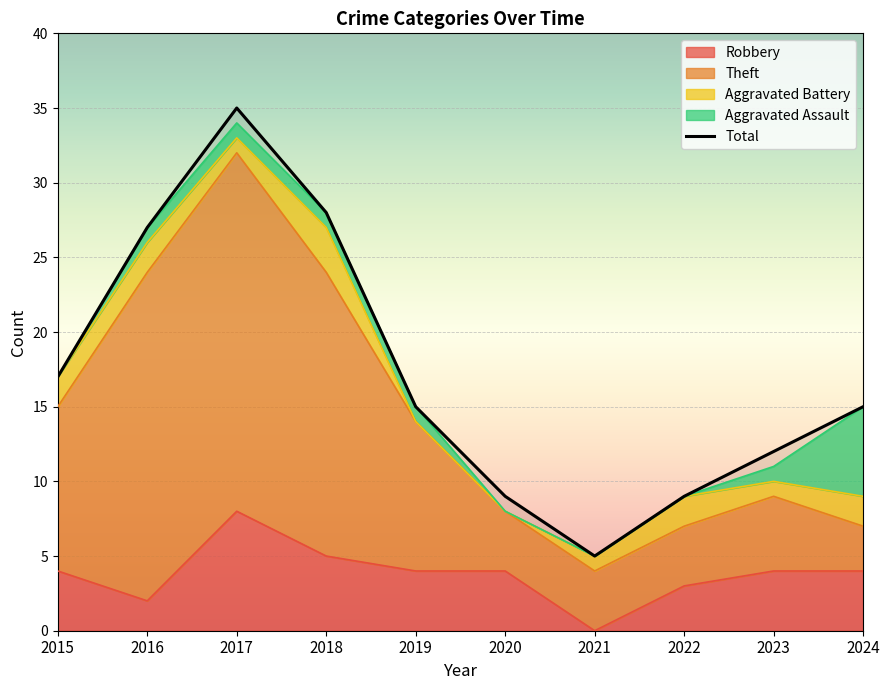

What is the average value of the Theft series?

14